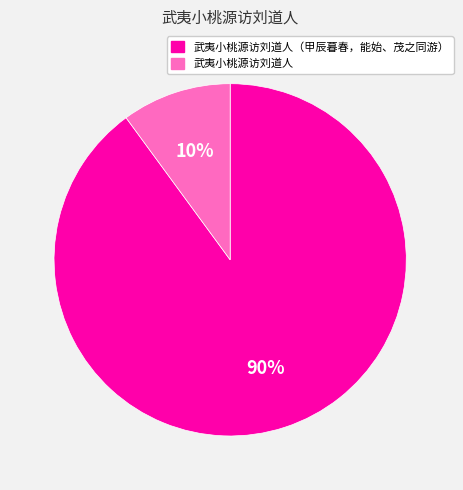

Does any single category account for the majority?

Yes